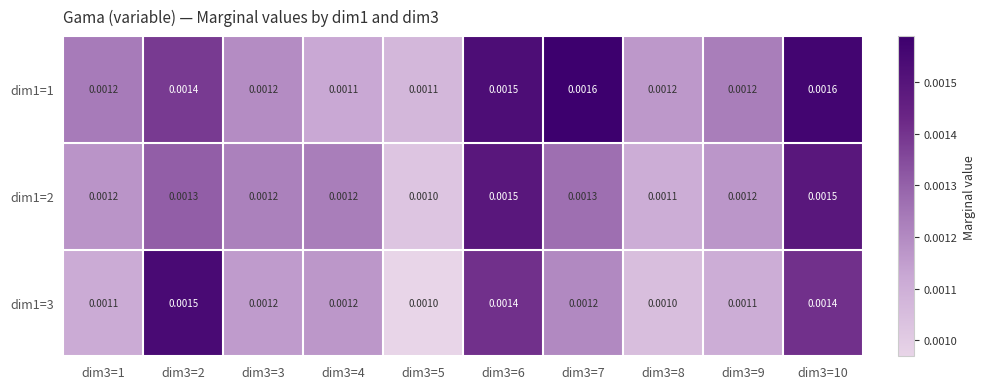

Is the value of dim1=2 at dim3=4 greater than the value of dim1=1 at dim3=4?

Yes